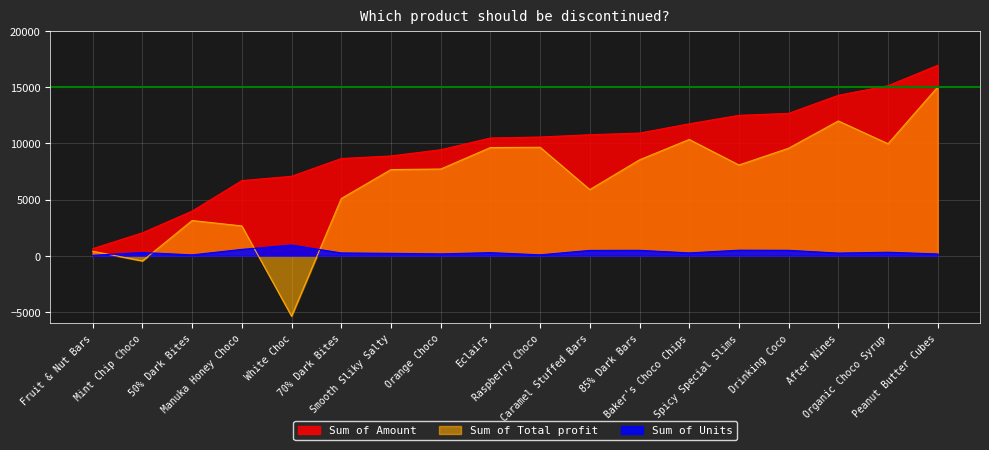

Between 70% Dark Bites and Drinking Coco, which is larger?

Drinking Coco